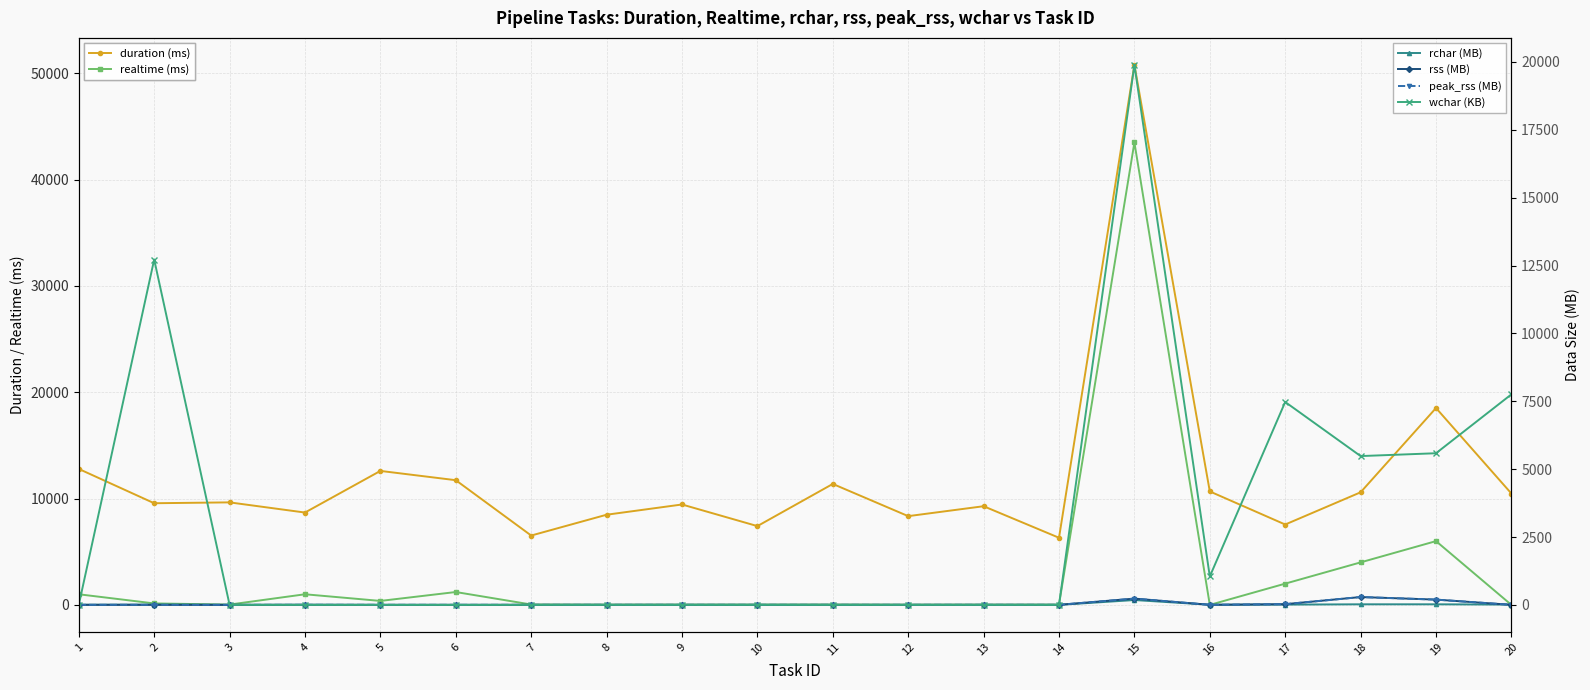

What is the difference between the highest and lowest values at 1?

12788.9